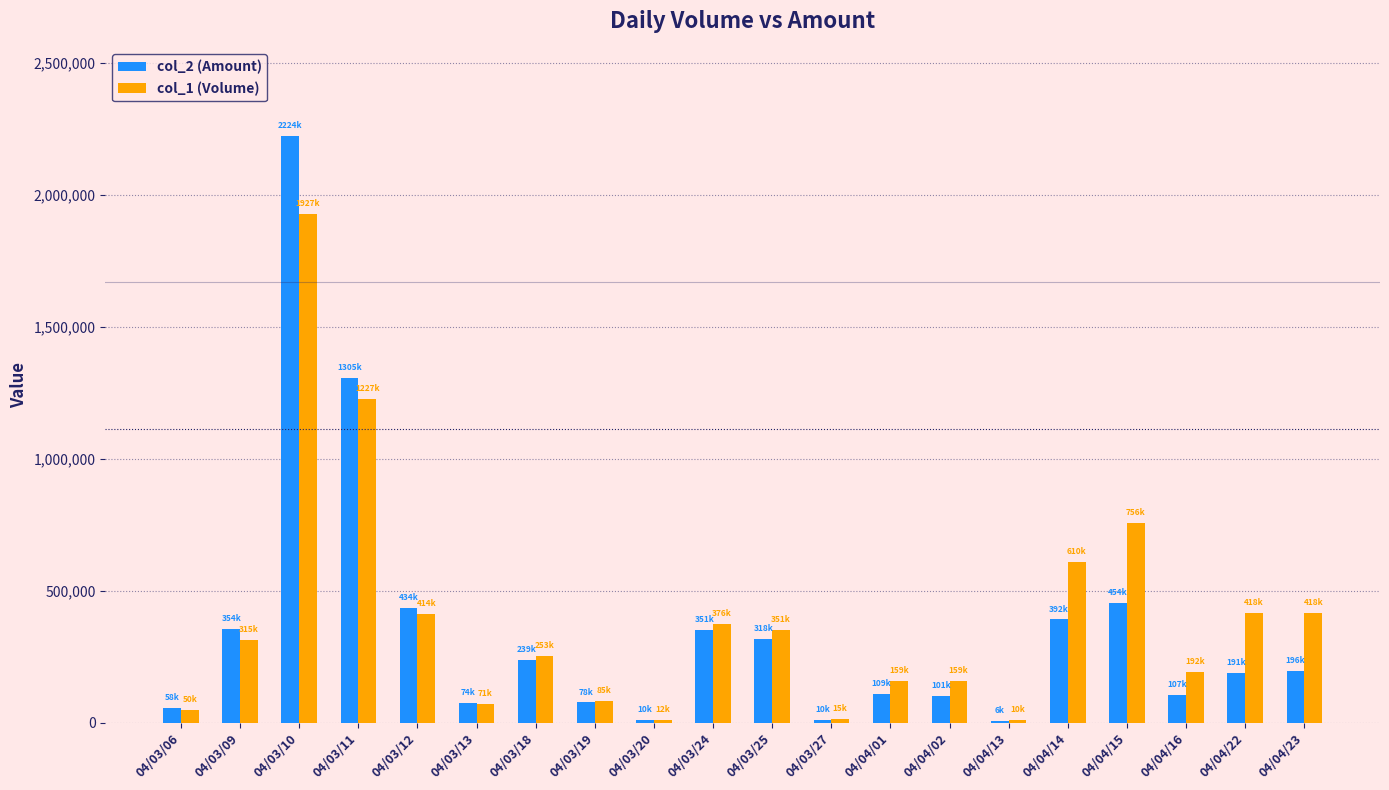

The value of col_2 (Amount) at 04/04/22 is 191200. True or false?

True